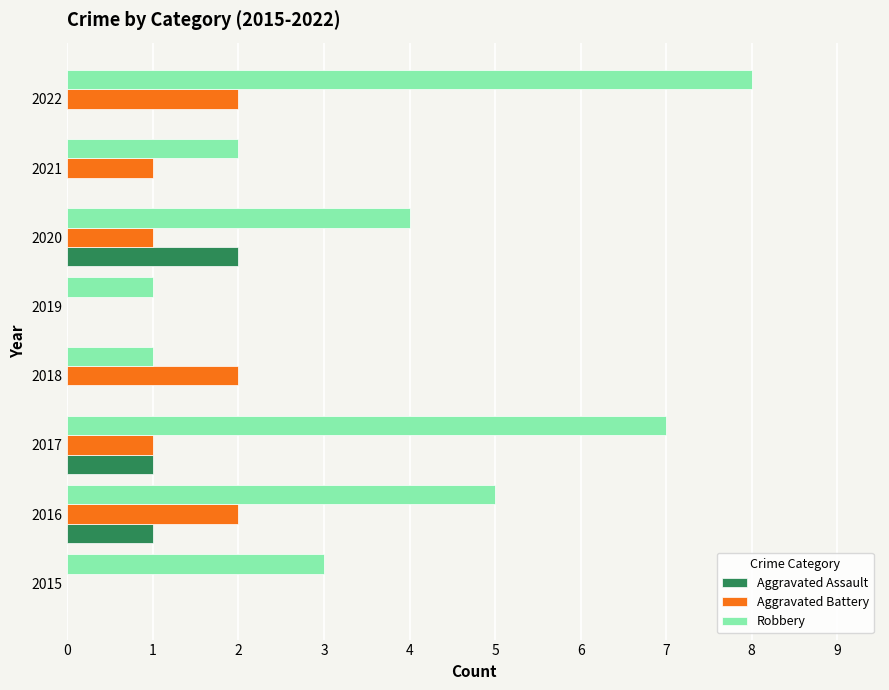

What is the total value across all series at 2021?

3